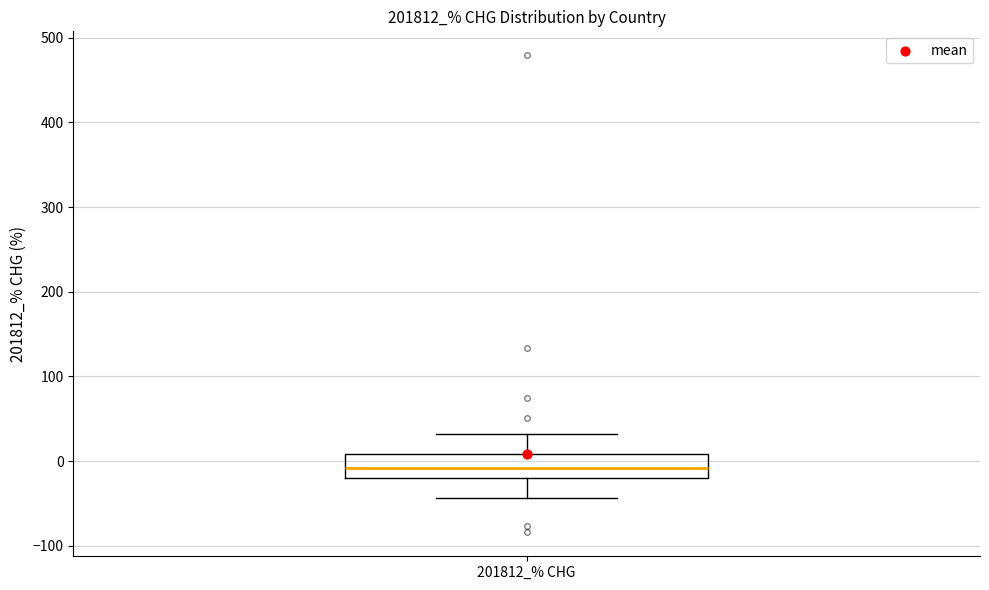

Transcribe this box plot: give where the median line is, the range the box spans, and where the two whiskers end, as read against the y-axis. The values are not printed on the chart, so give them approximately, as read against the axis.

median -10, box -20 to 10, whiskers -40 to 30